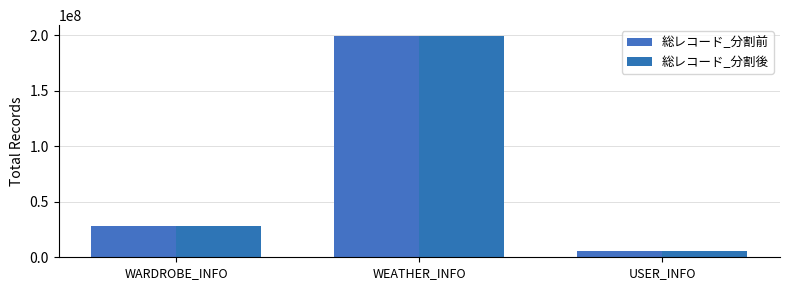

The value of 総レコード_分割前 at WEATHER_INFO is 199132999. True or false?

True